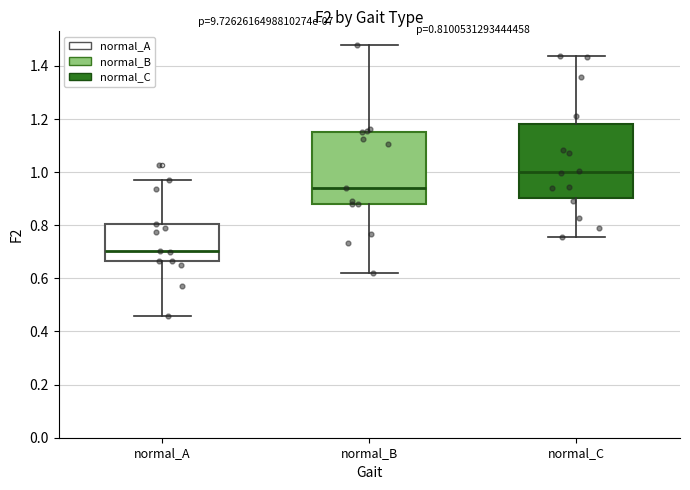

Which box's median line is the lowest?

normal_A